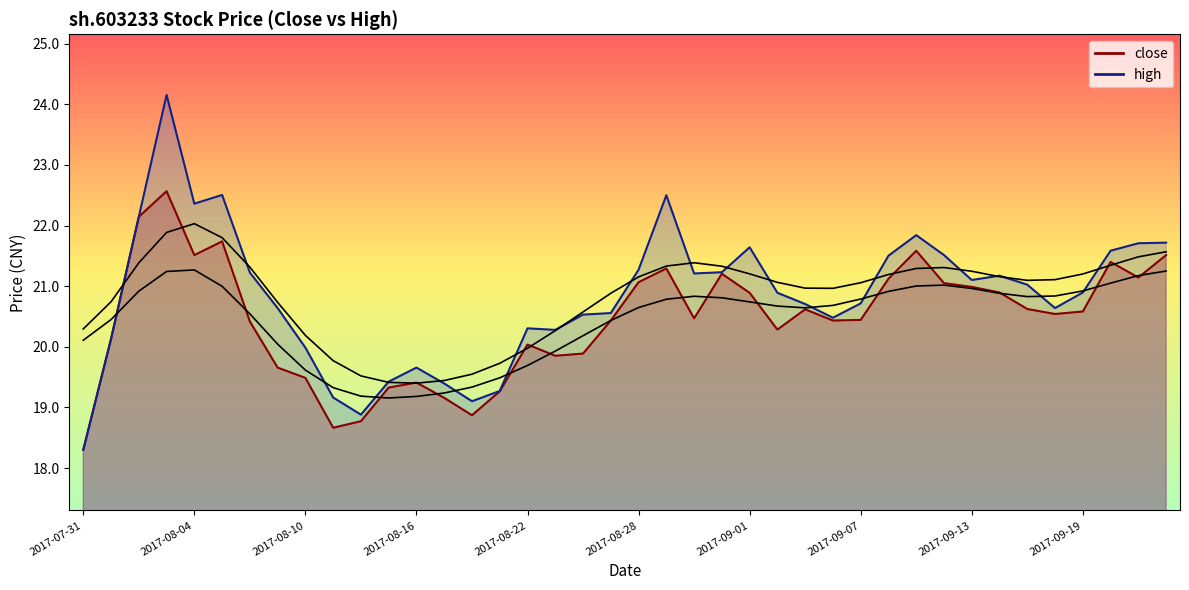

At which label is close closest to 20?

2017-08-22